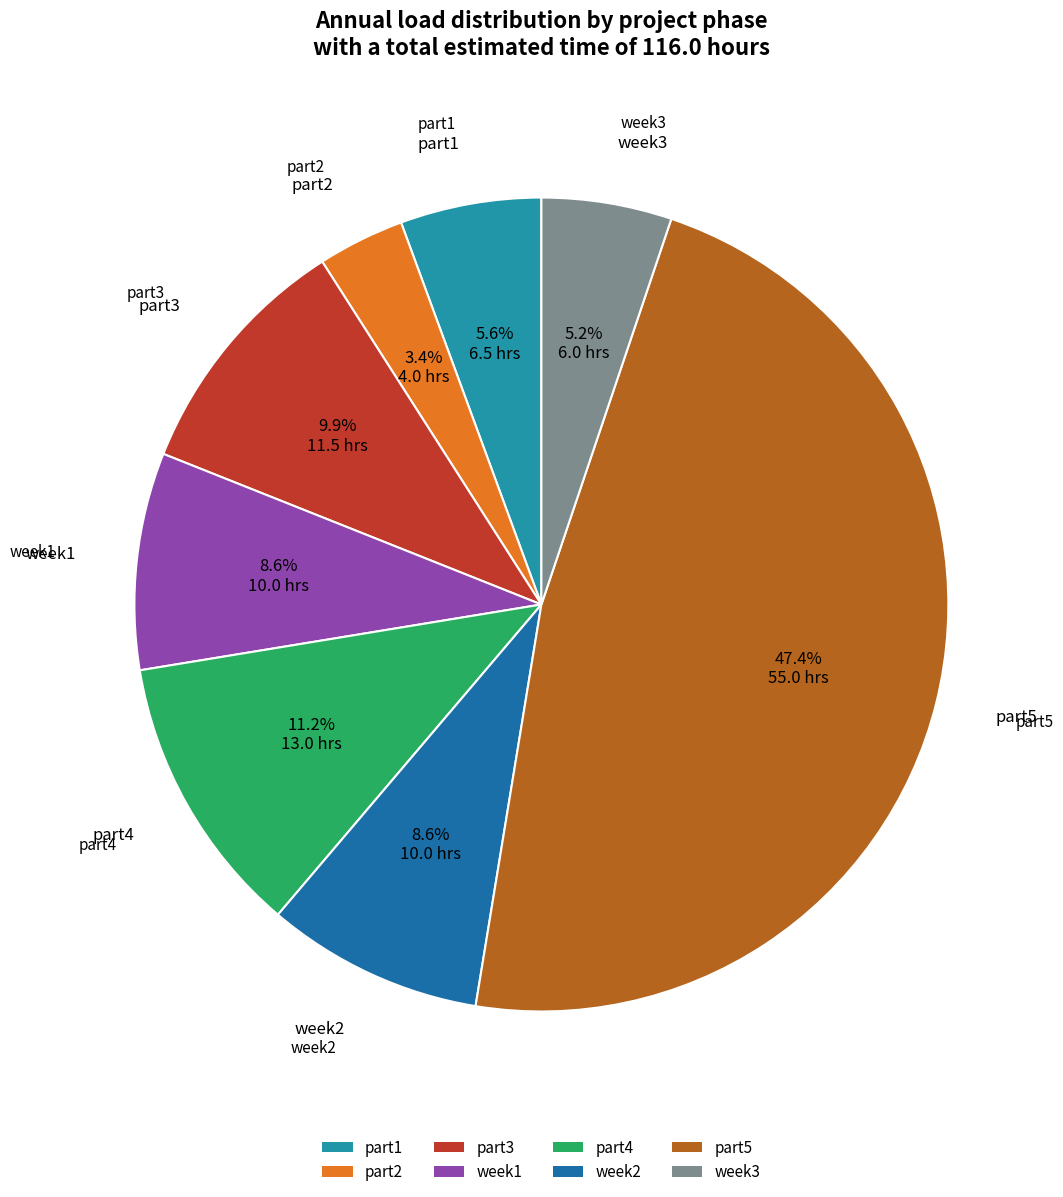

Does week2 account for over 50% of the chart?

No